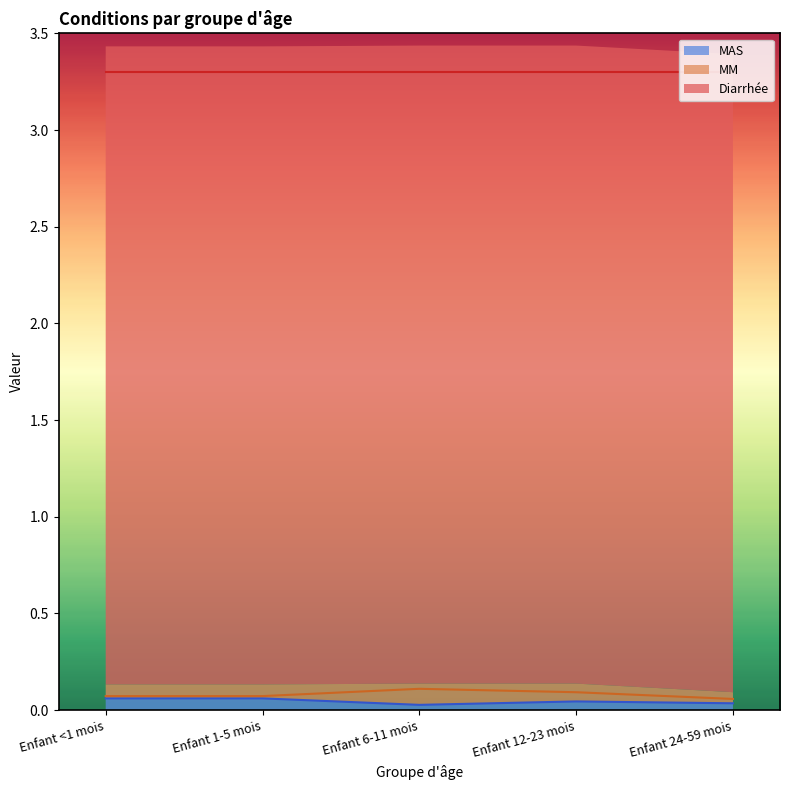

Where is the first local minimum for MAS?

Enfant 6-11 mois